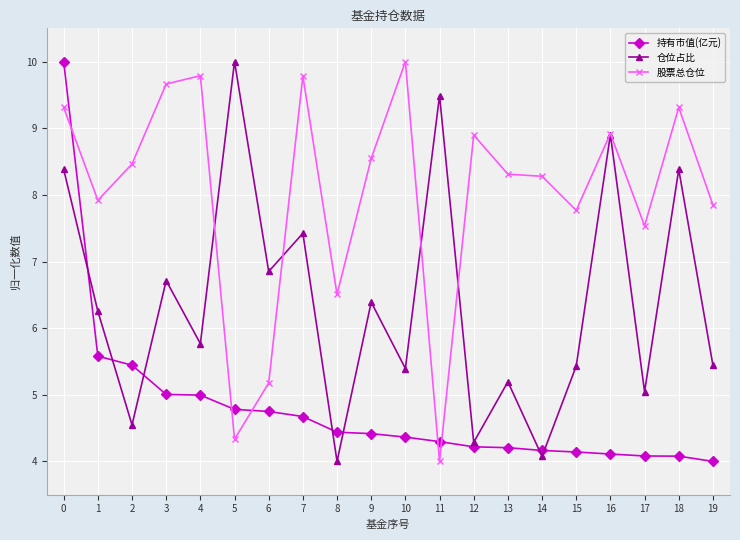

What is the difference between the highest and lowest values at 8?

2.5